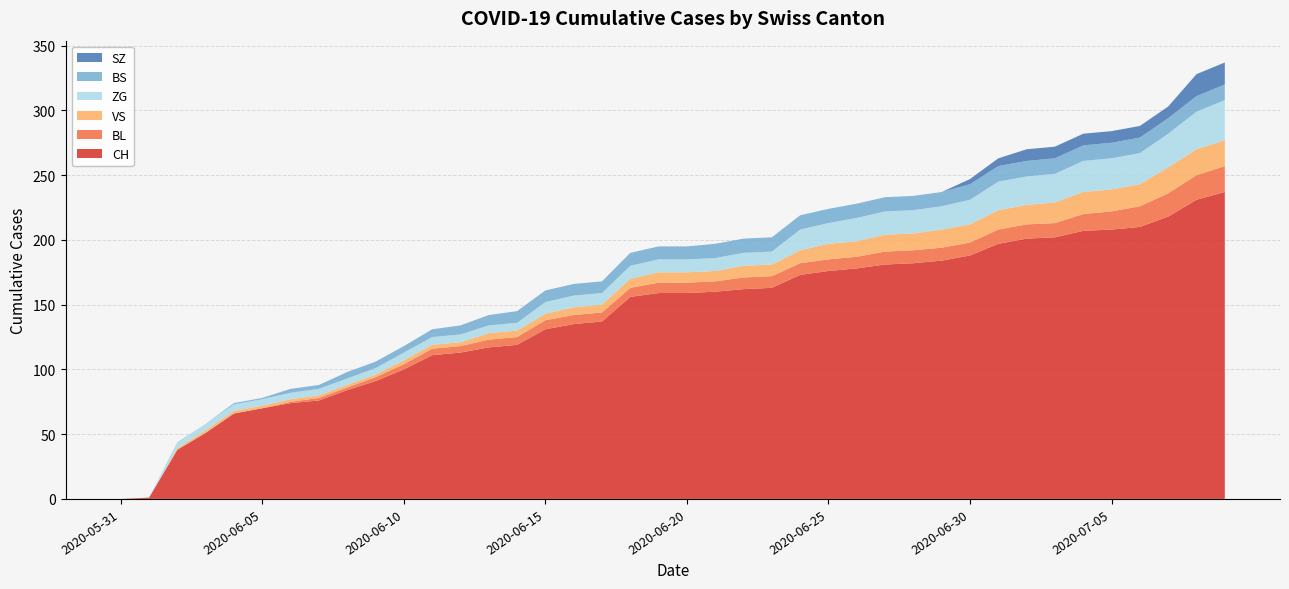

Reading left to right, extract all data points from this chart.

CH: 0	1	38	51	66	70	74	76	84	91	100	111	113	117	119	131	135	137	156	159	159	160	162	163	173	176	178	181	182	184	188	197	201	202	207	208	210	218	231	237
BL: 0	0	0	0	0	0	1	2	2	3	4	5	5	6	6	7	7	7	7	8	8	8	9	9	9	9	9	10	10	10	10	11	11	11	13	14	16	18	19	20
VS: 0	0	1	2	2	2	2	2	2	2	3	3	3	5	5	5	6	6	7	8	8	8	9	9	10	12	12	13	13	14	14	15	15	16	17	17	17	20	20	20
ZG: 0	0	5	5	5	5	5	5	5	5	6	6	6	6	6	9	9	9	10	10	10	10	10	10	16	16	18	18	18	18	19	22	22	22	24	24	24	26	29	31
BS: 0	0	0	0	1	1	3	3	5	5	5	6	7	8	9	9	9	9	10	10	10	11	11	11	11	11	11	11	11	11	12	12	12	12	12	12	12	12	12	12
SZ: 0	0	0	0	0	0	0	0	0	0	0	0	0	0	0	0	0	0	0	0	0	0	0	0	0	0	0	0	0	0	4	6	9	9	9	9	9	9	17	17